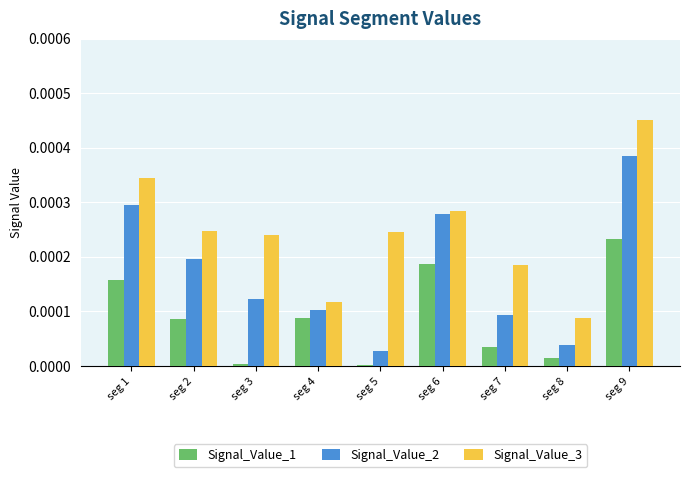

How many groups of bars are there?

9